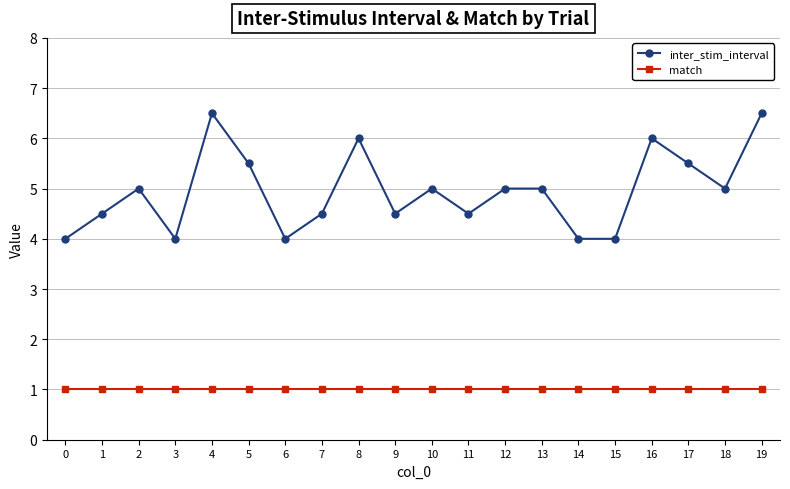

Reading left to right, list all the values displayed in this chart.

inter_stim_interval: 0=4.0	1=4.5	2=5.0	3=4.0	4=6.5	5=5.5	6=4.0	7=4.5	8=6.0	9=4.5	10=5.0	11=4.5	12=5.0	13=5.0	14=4.0	15=4.0	16=6.0	17=5.5	18=5.0	19=6.5
match: 0=1.0	1=1.0	2=1.0	3=1.0	4=1.0	5=1.0	6=1.0	7=1.0	8=1.0	9=1.0	10=1.0	11=1.0	12=1.0	13=1.0	14=1.0	15=1.0	16=1.0	17=1.0	18=1.0	19=1.0